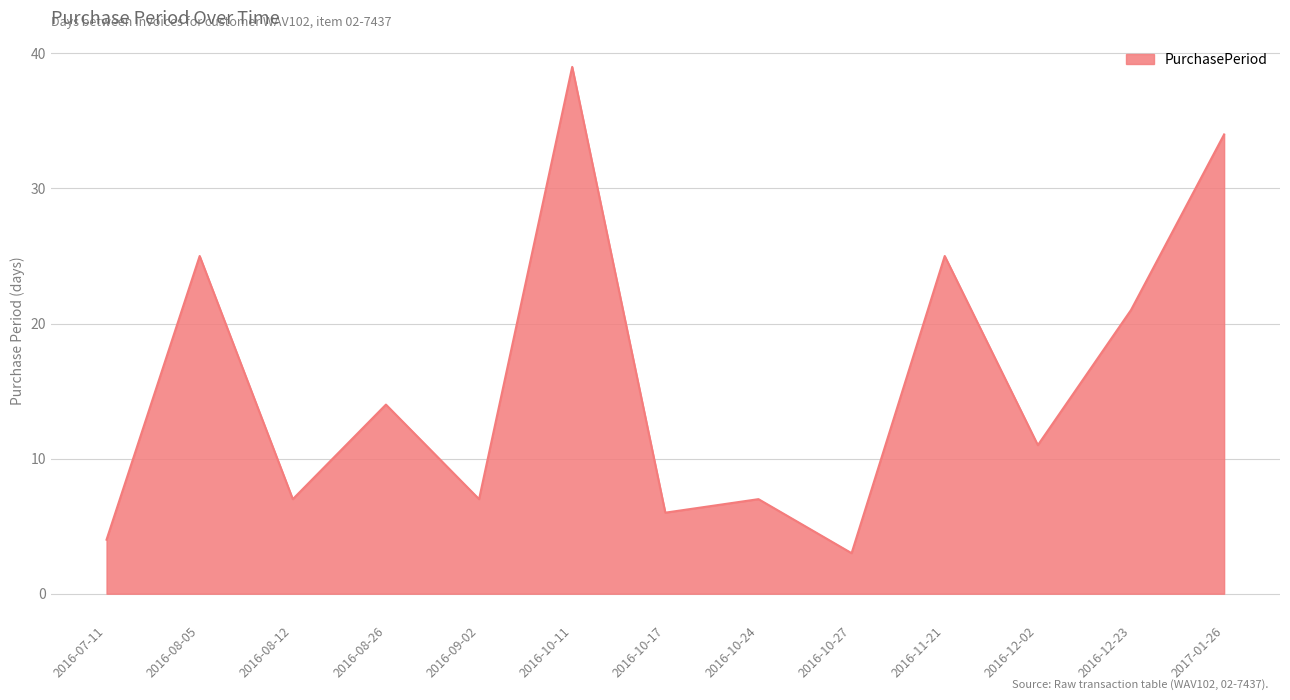

At which category does the data reach its first local peak?

2016-08-05